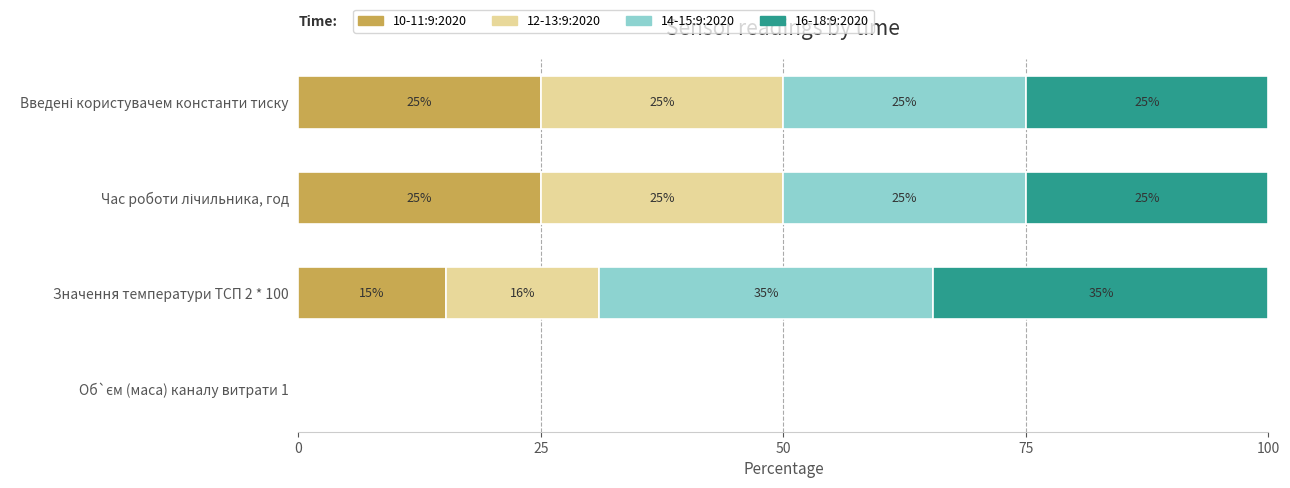

What is the maximum value for 10-11:9:2020?

25.0